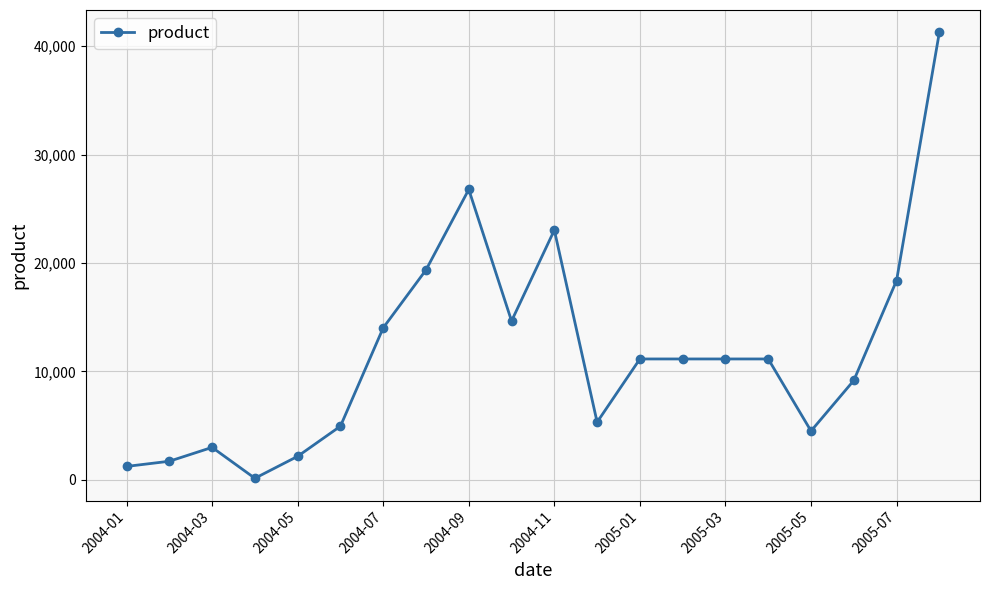

Reading right to left, list all the values displayed in this chart.

41274	18381	9164	4500	11145	11145	11145	11145	5316	23032	14645	26777	19356	14017	4944	2164	139	2989	1710	1233